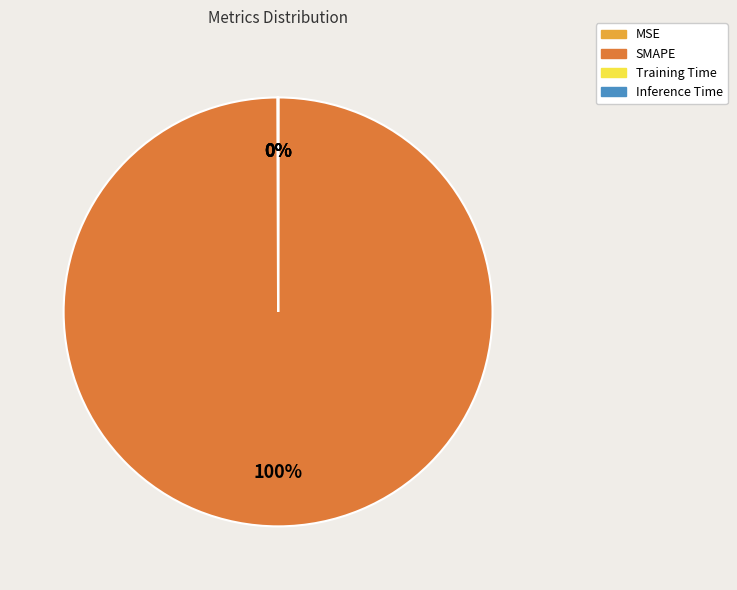

Which slice represents more than half of the pie?

SMAPE